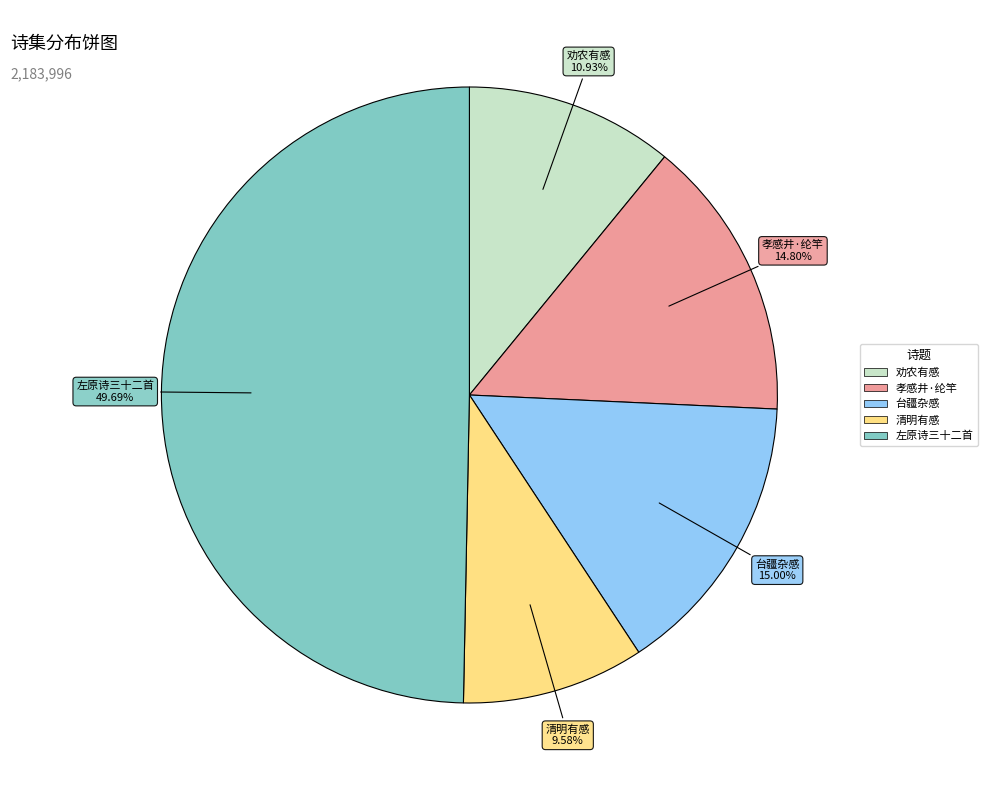

Count the number of slices in the pie.

5